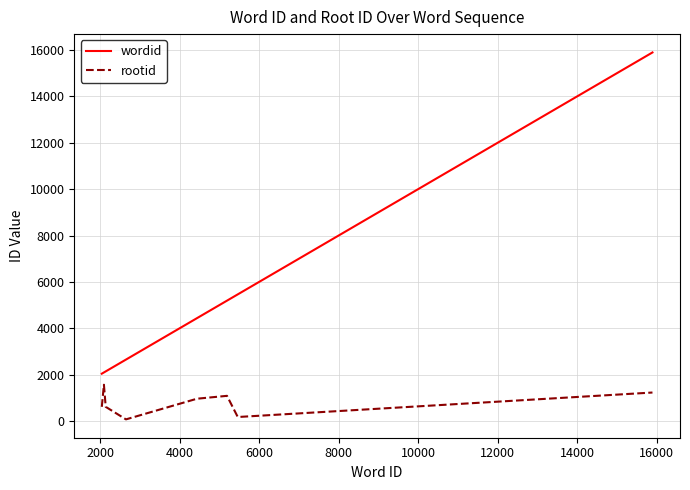

What is the minimum value for wordid?

2045